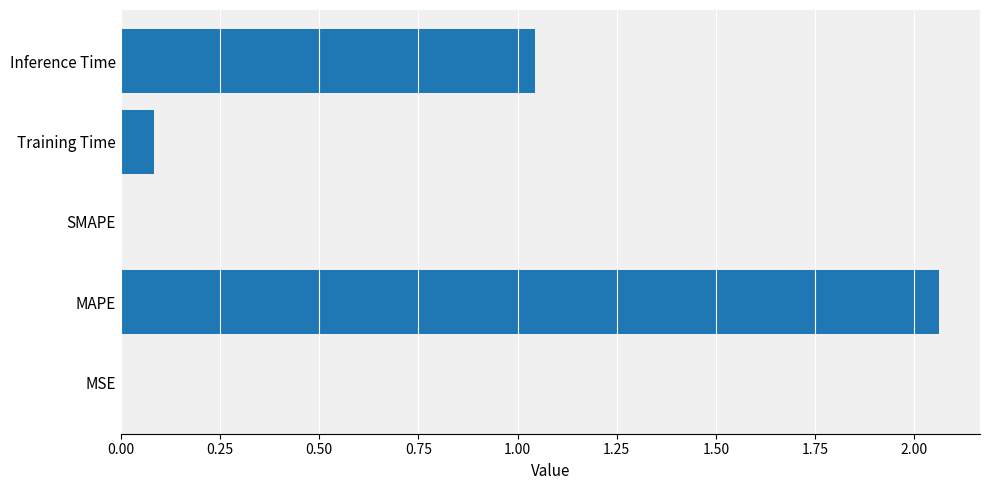

Which label corresponds to the largest value in the chart?

MAPE